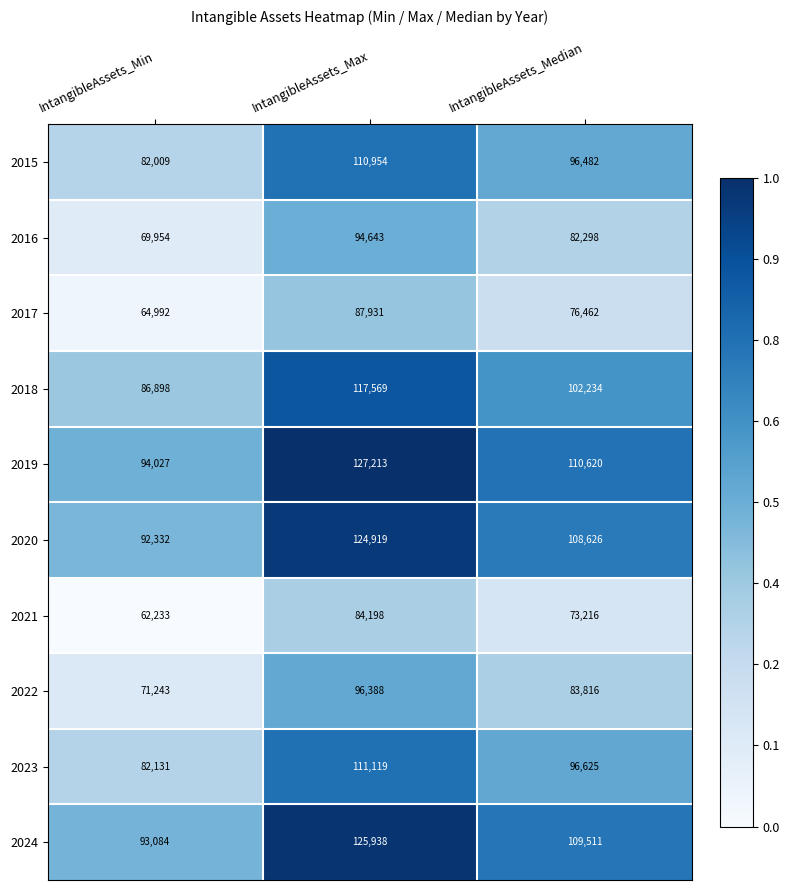

What is the greatest value displayed?

127213